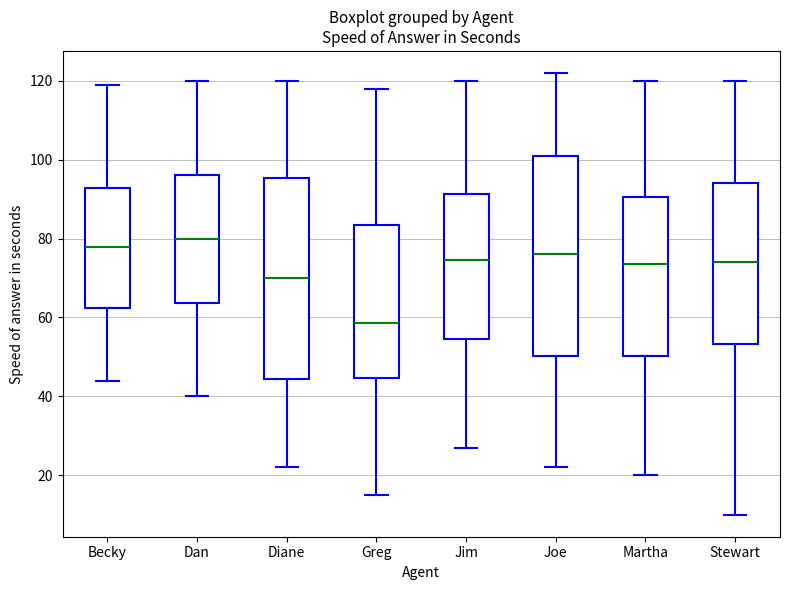

Reading left to right, transcribe this box plot: for each box, give where its median line is, the range the box spans, and where its two whiskers end, as read against the y-axis. The values are not printed on the chart, so give them approximately, as read against the axis.

Becky: median 78, box 62 to 92, whiskers 44 to 120
Dan: median 80, box 64 to 96, whiskers 40 to 120
Diane: median 70, box 44 to 96, whiskers 22 to 120
Greg: median 58, box 44 to 84, whiskers 16 to 118
Jim: median 74, box 54 to 92, whiskers 28 to 120
Joe: median 76, box 50 to 102, whiskers 22 to 122
Martha: median 74, box 50 to 90, whiskers 20 to 120
Stewart: median 74, box 54 to 94, whiskers 10 to 120